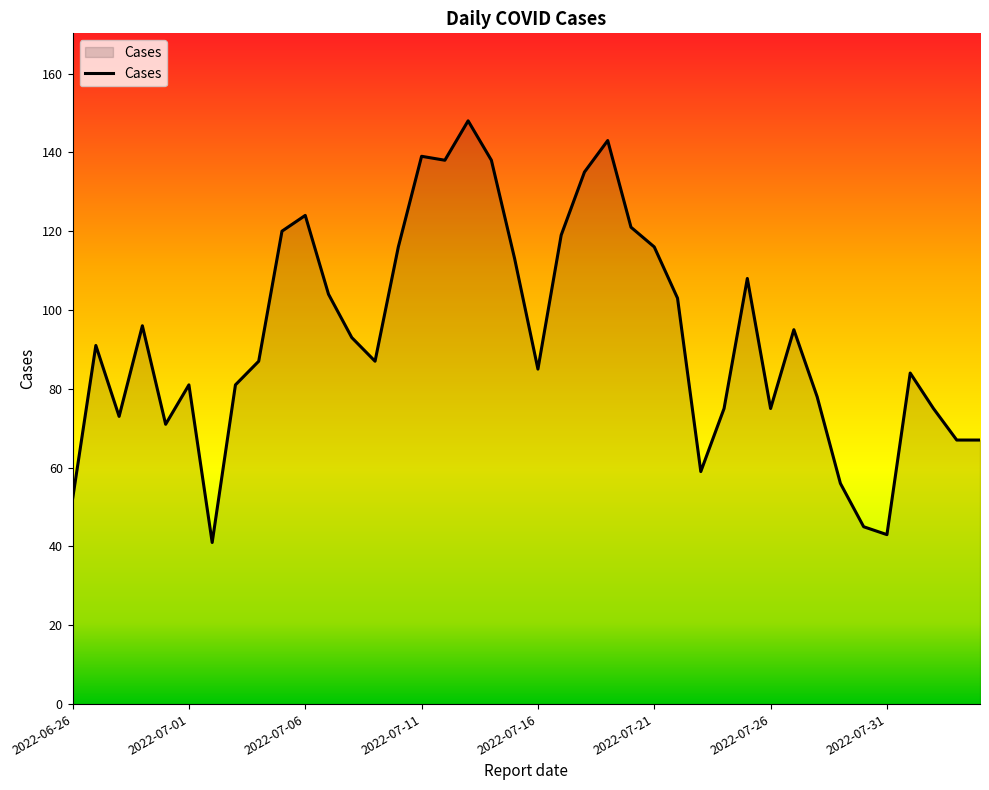

What is the maximum value shown in the chart?

148